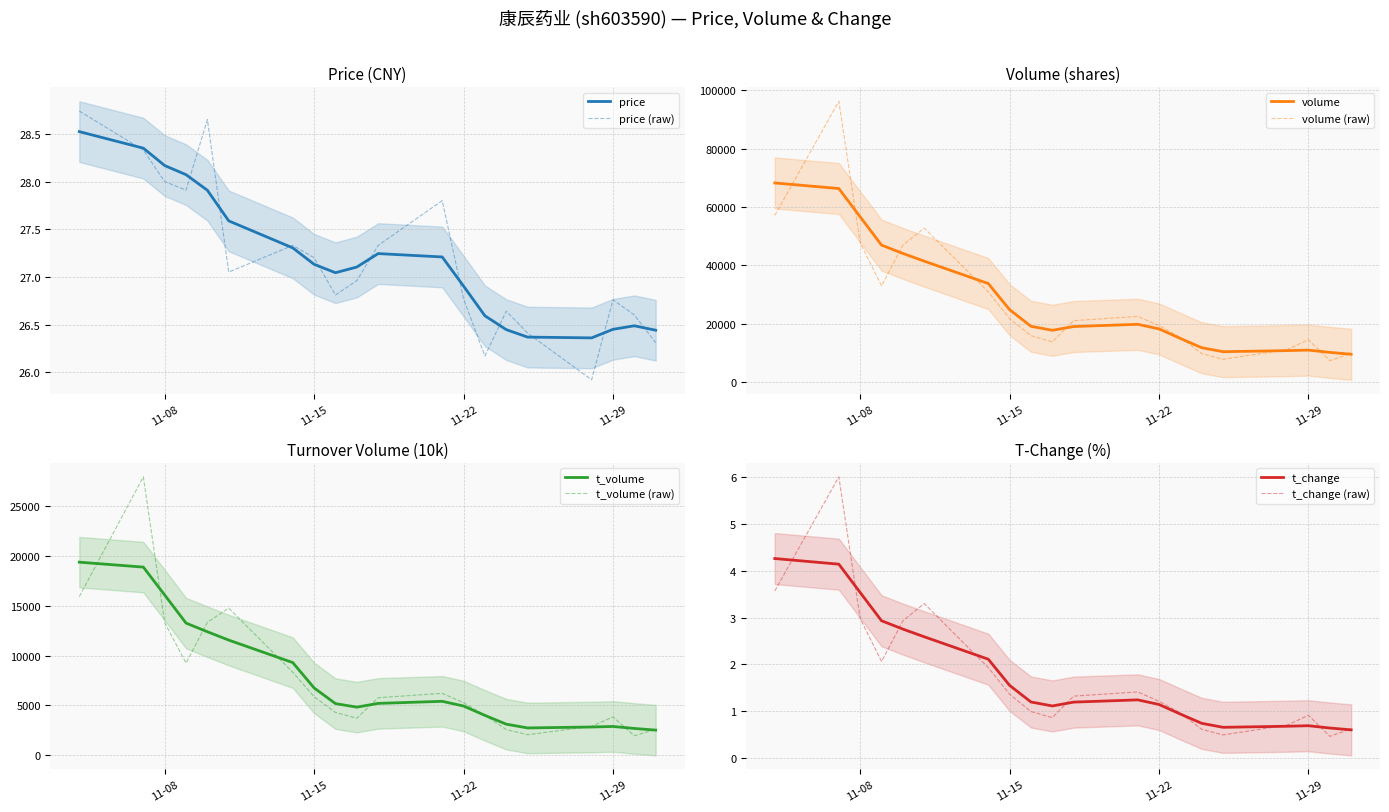

The t_change series shows 0.6 at 2022-11-21. True or false?

False